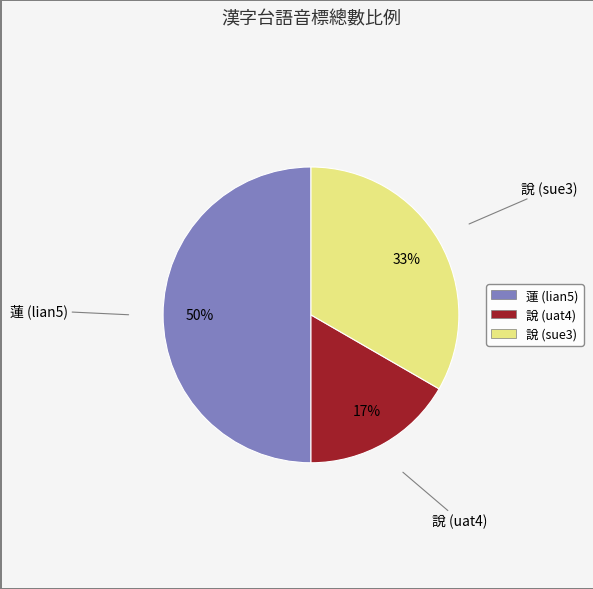

Approximately how many times larger is the value at 說 (uat4) compared to 蓮 (lian5)?

0.3